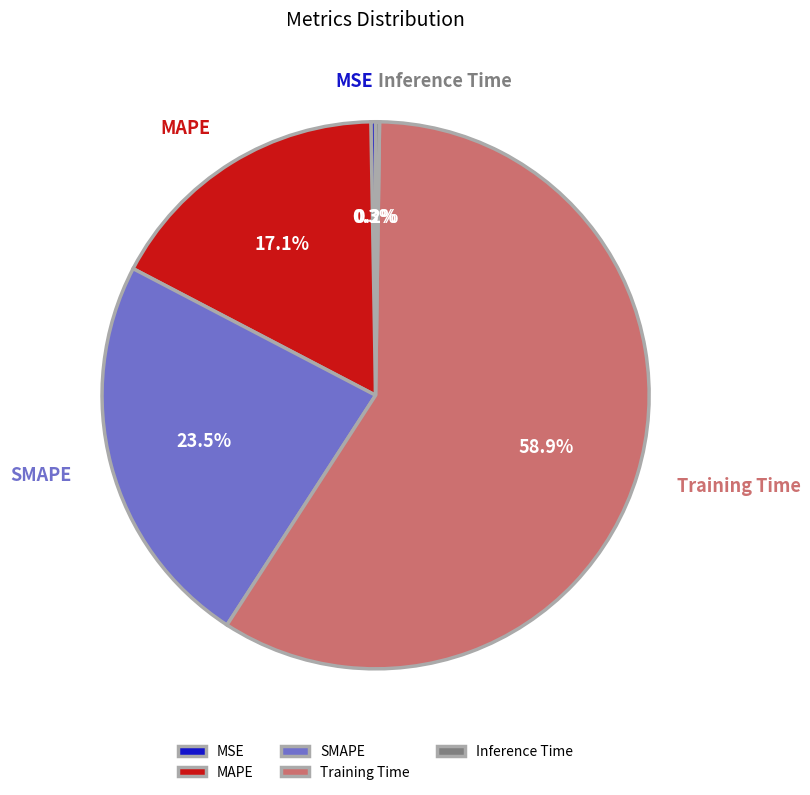

Which category has the biggest portion of the pie?

Training Time